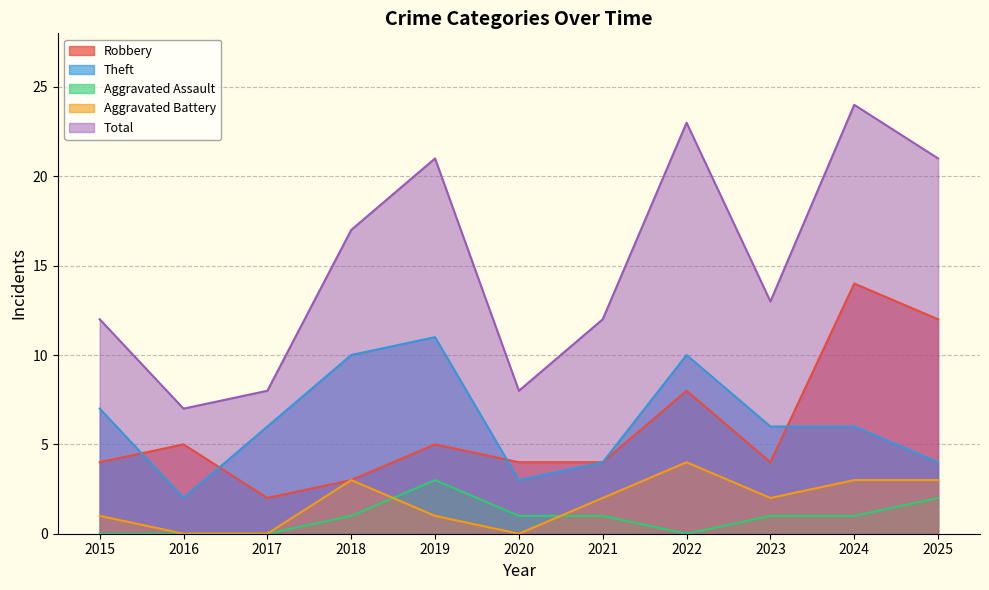

At 2018, list the series in order from smallest to largest.

Aggravated Assault, Robbery, Aggravated Battery, Theft, Total